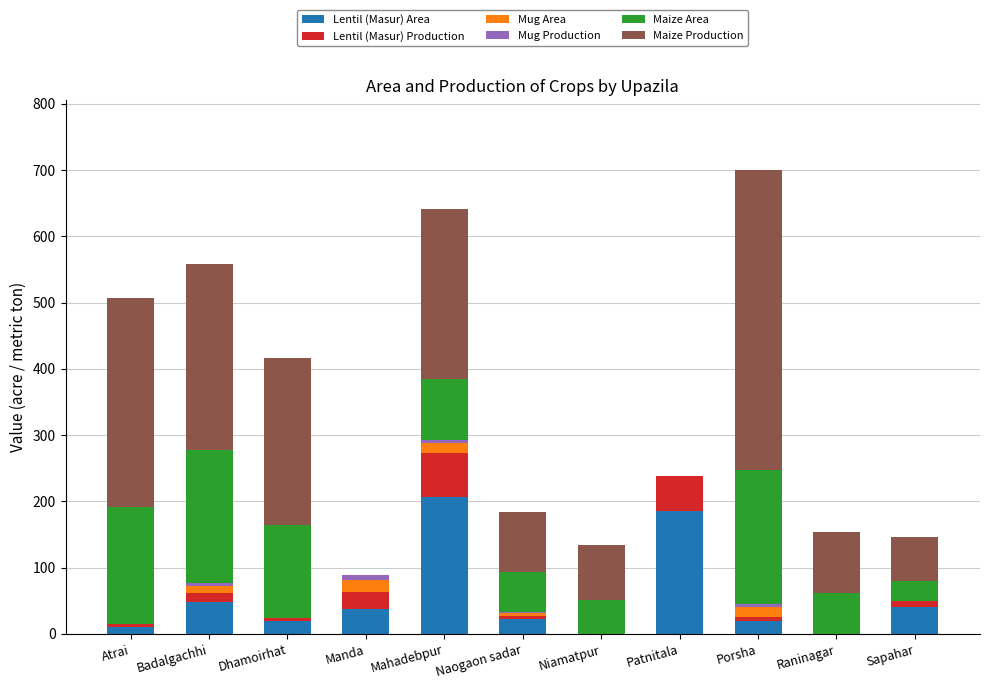

Count the number of categories in the chart.

11